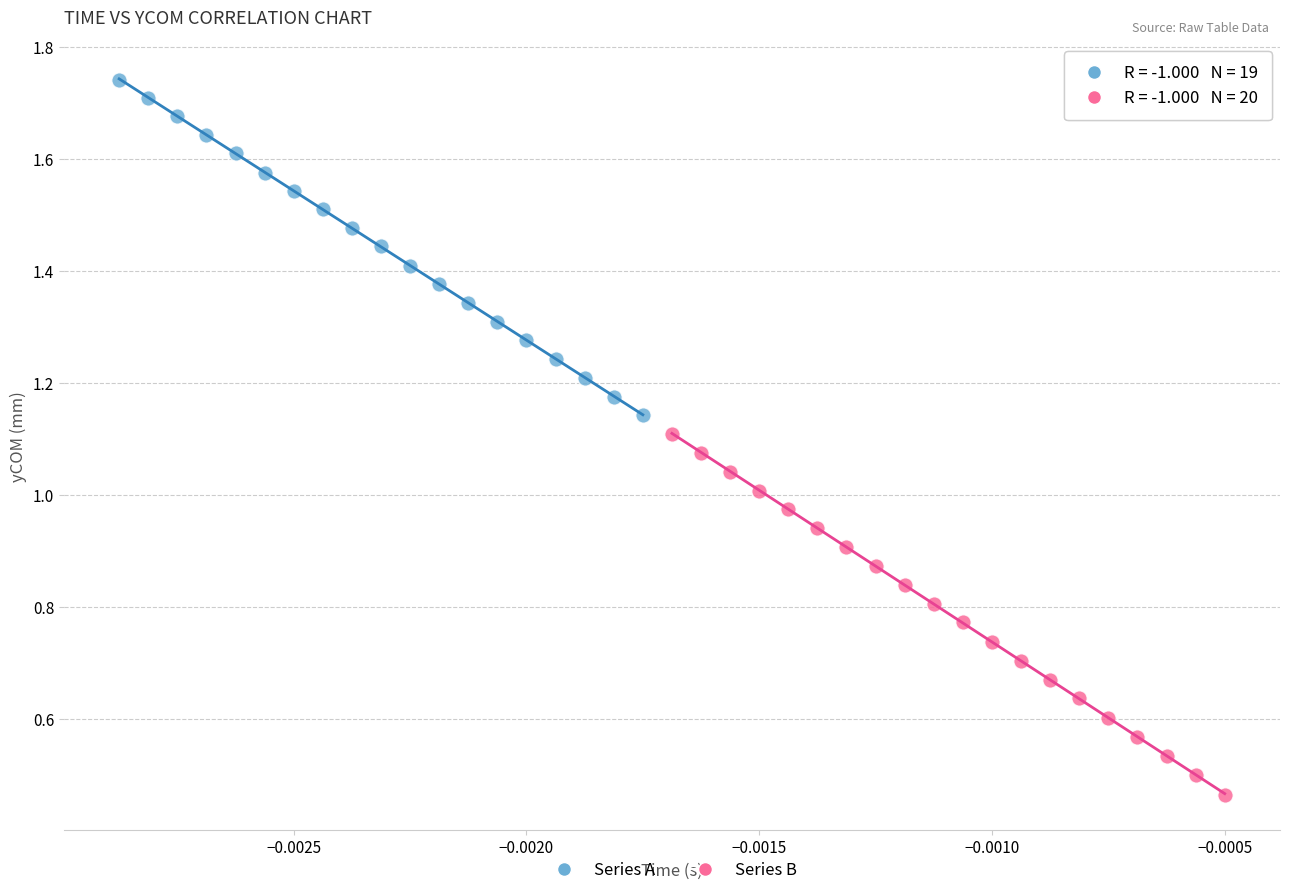

What are all the series names shown in the legend?

Series A, Series B